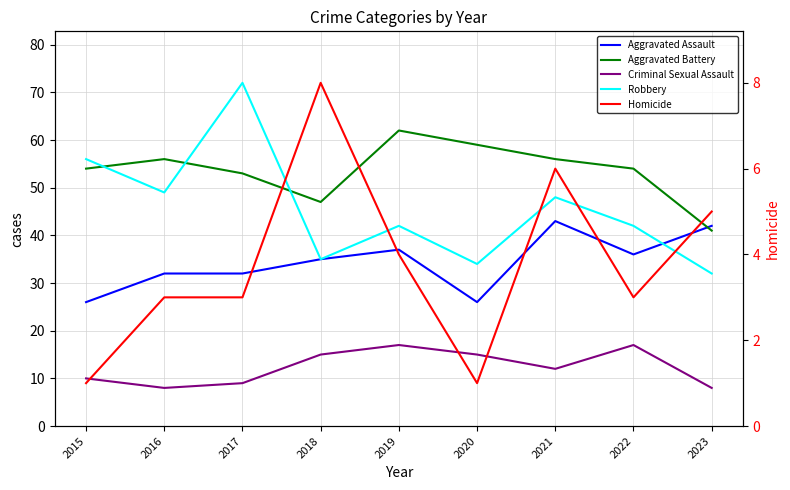

Between 2016 and 2021, which series saw the biggest shift?

Aggravated Assault